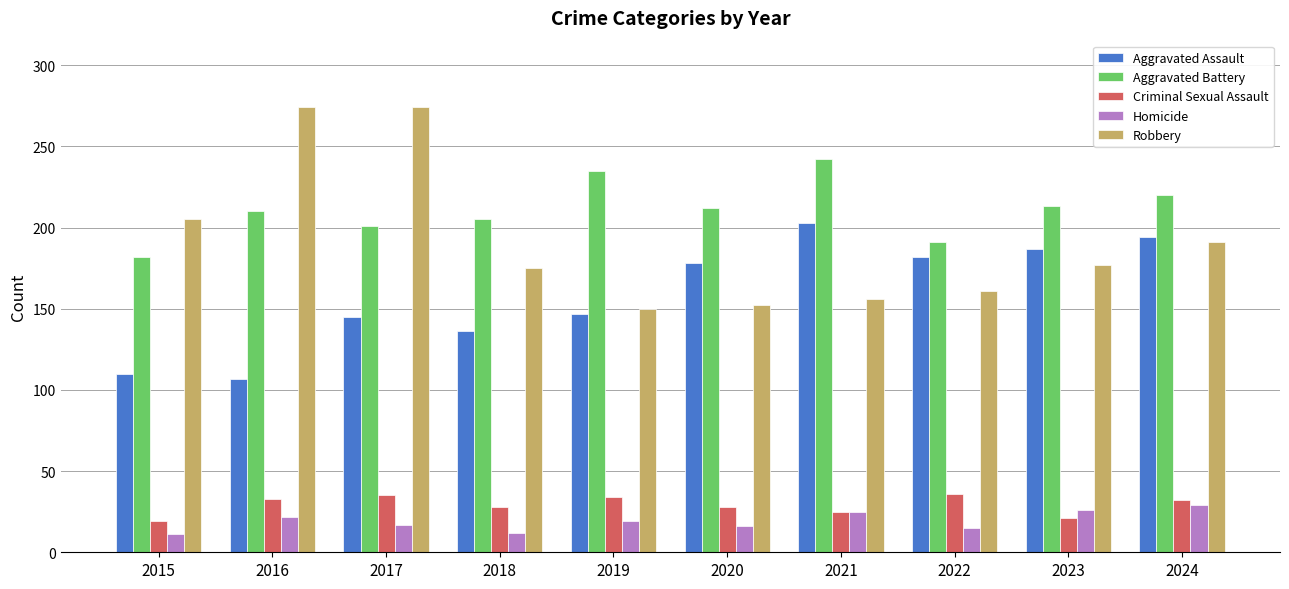

Is the value of Criminal Sexual Assault at 2022 greater than the value of Homicide at 2019?

Yes